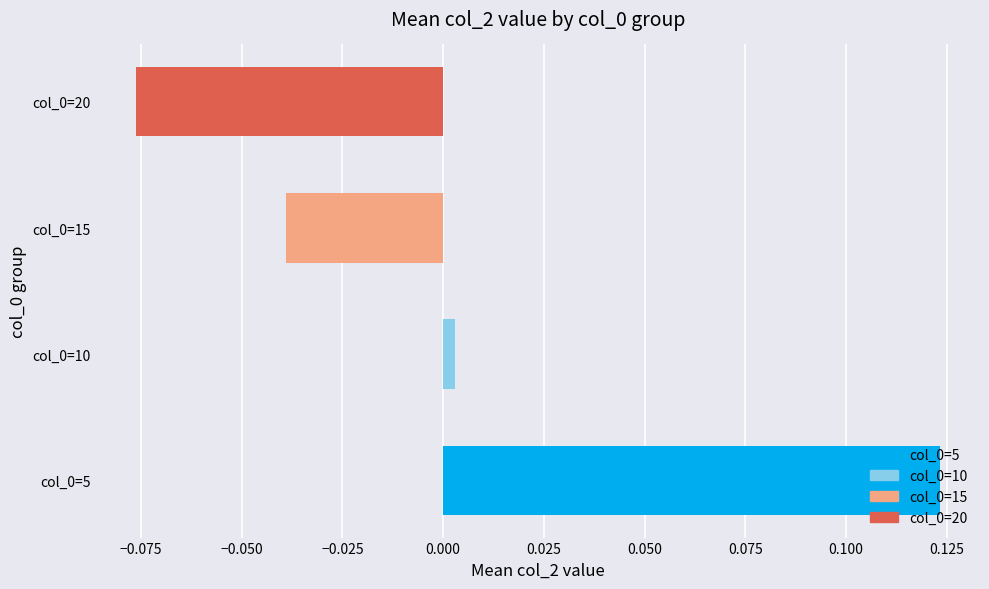

The value at col_0=15 is -0.1. True or false?

False